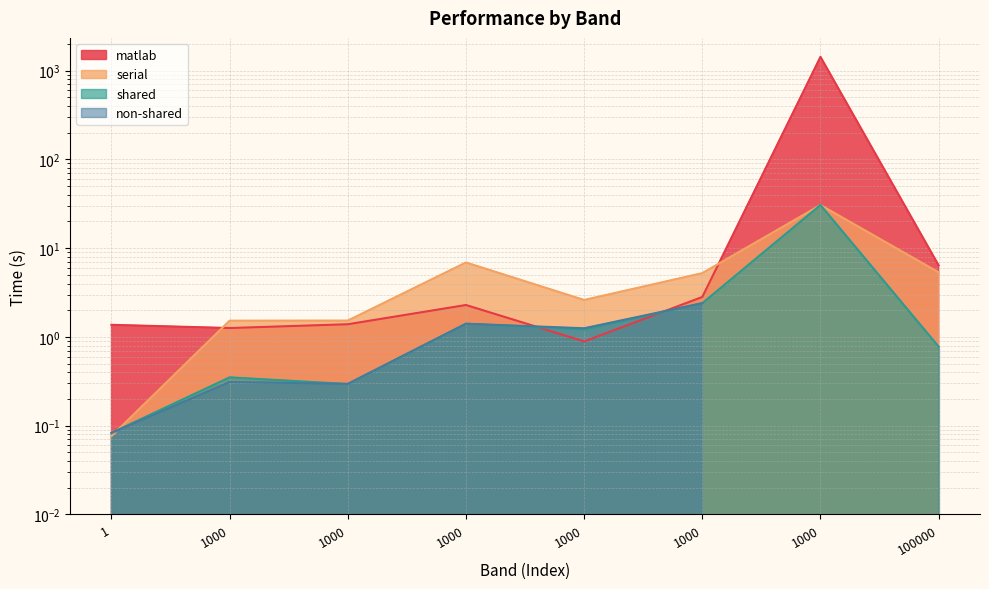

What is the difference between the second highest and second lowest values in the shared series?

2.1